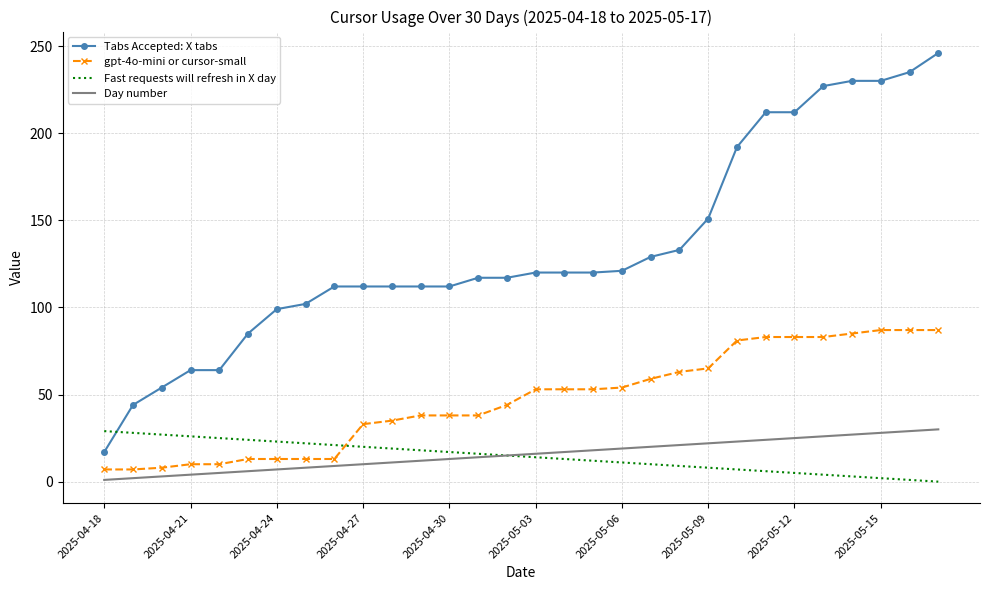

How many values in the Tabs Accepted: X tabs series are below 120?

15